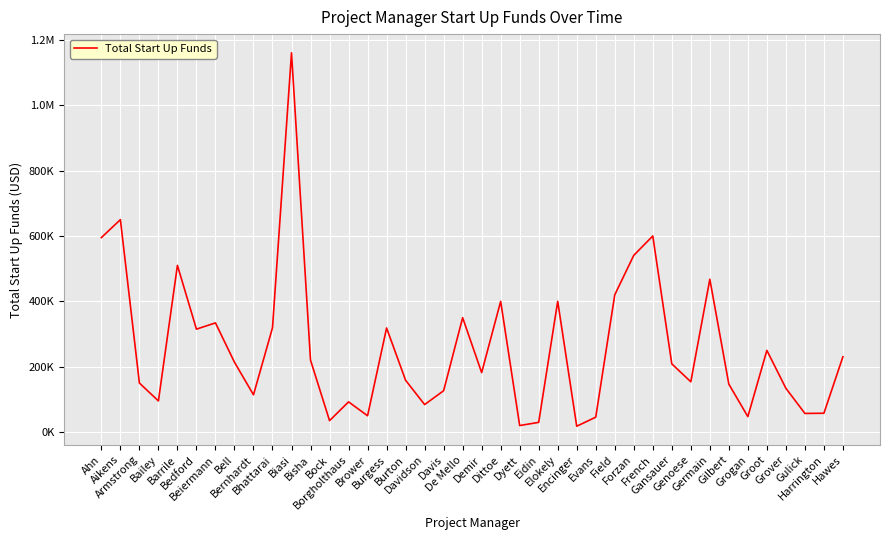

The chart shows a value of 420000.0 at Field. True or false?

True